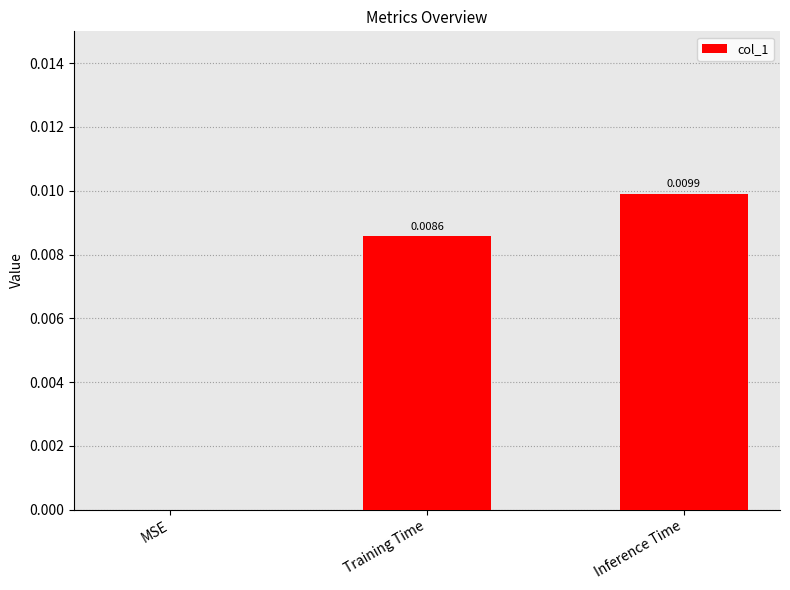

Where is the data nearest to the value 0?

MSE